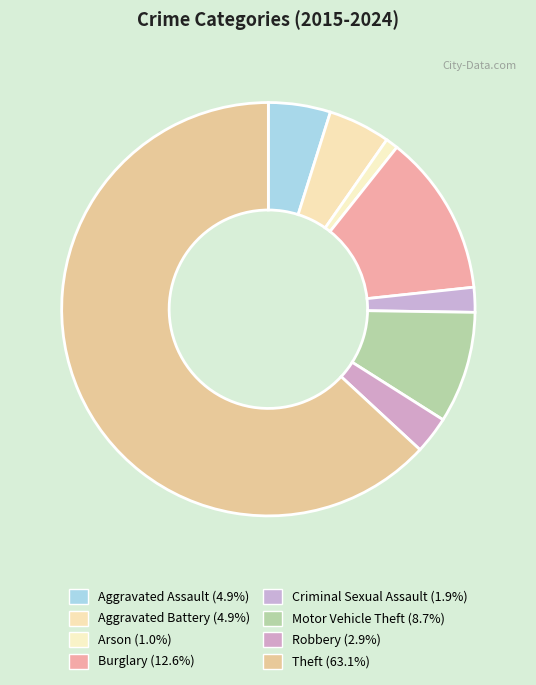

Which slice is the smallest?

Arson